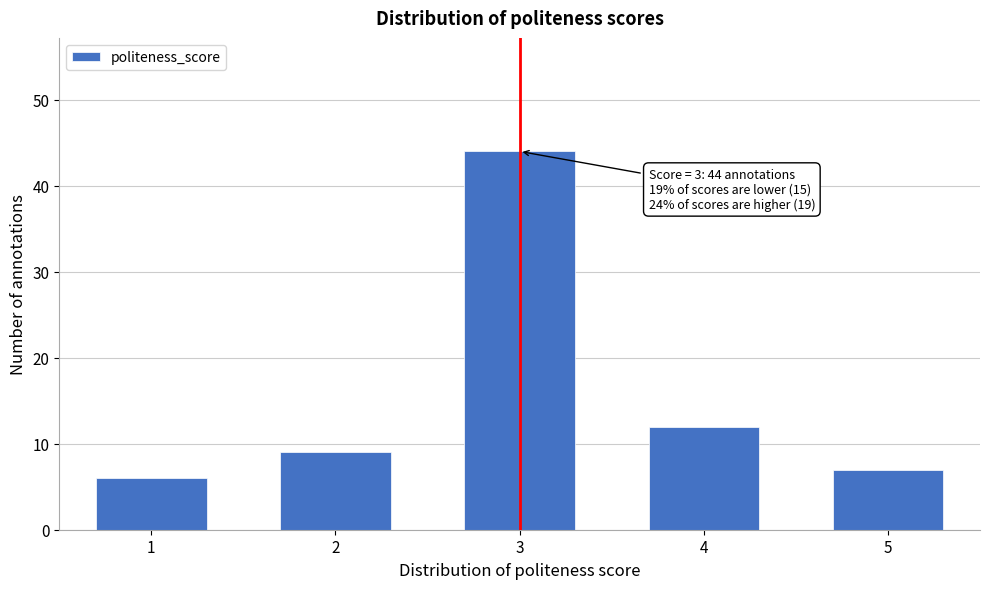

Reading left to right, extract all data points from this chart.

1=6	2=9	3=44	4=12	5=7